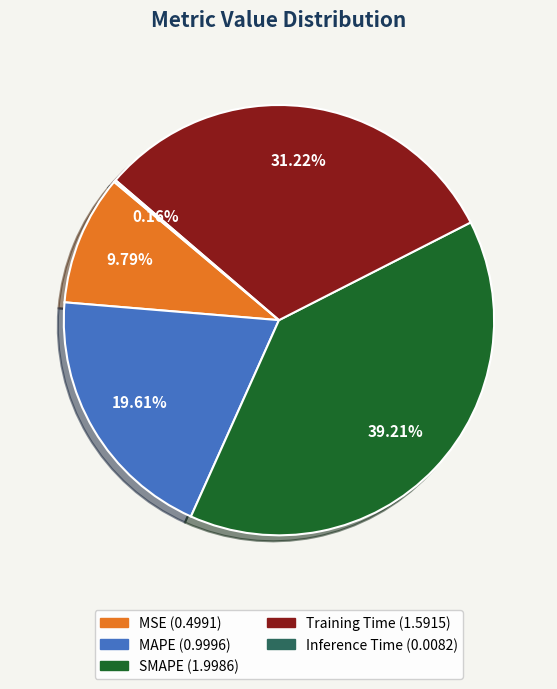

To the nearest percent, what is the difference between the MAPE and SMAPE slice percentages?

20%